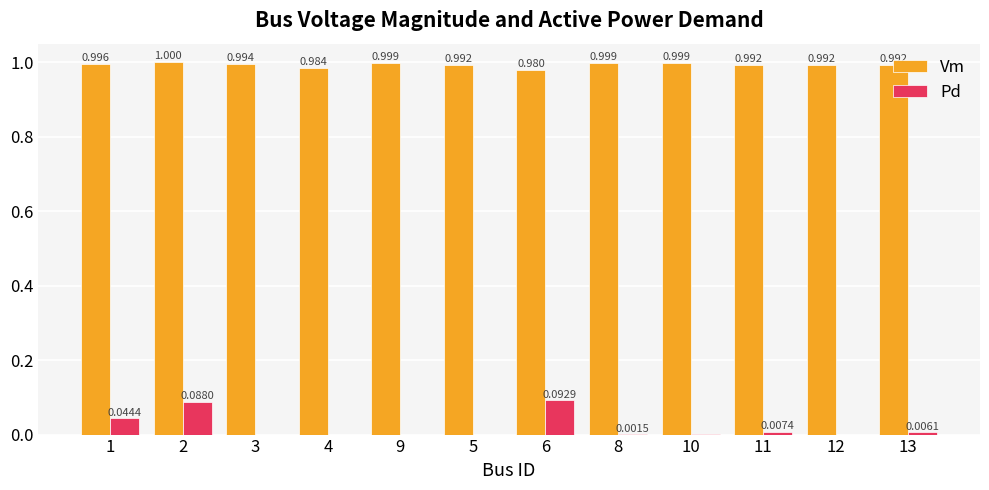

Between 6 and 8, which series saw the biggest shift?

Pd